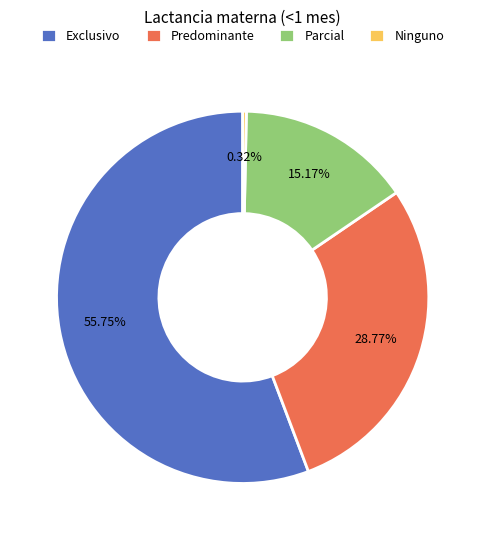

What percentage is the Predominante slice, to the nearest percent?

29%